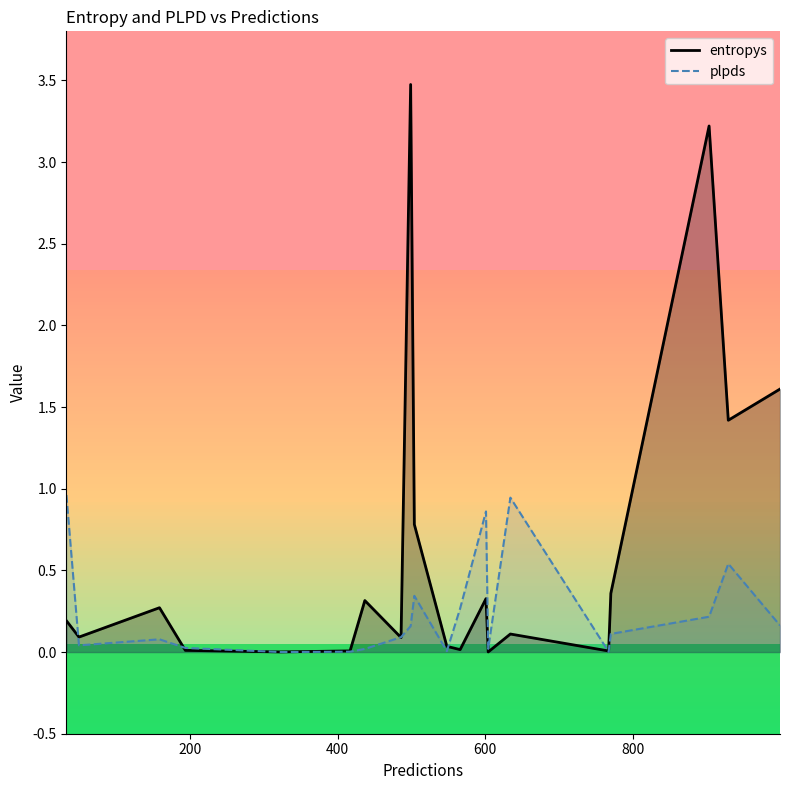

After their last crossing, which series has the higher values: plpds or entropys?

entropys